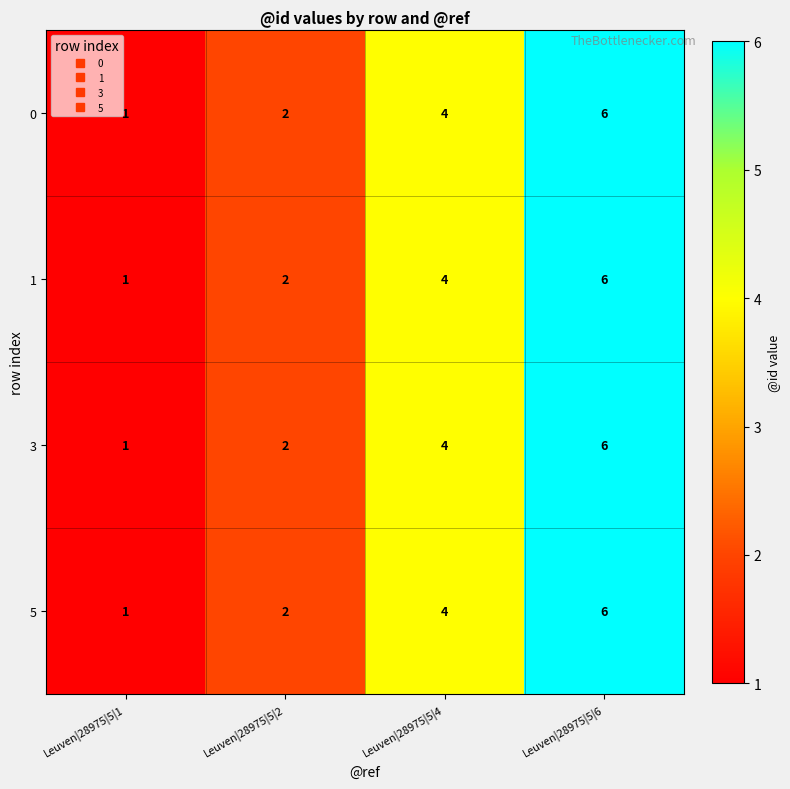

Reading left to right, list all the values displayed in this chart.

0: 1	2	4	6
1: 1	2	4	6
3: 1	2	4	6
5: 1	2	4	6